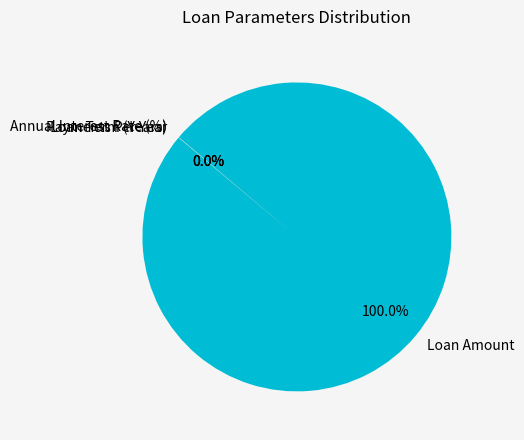

Does Loan Amount account for over 50% of the chart?

Yes